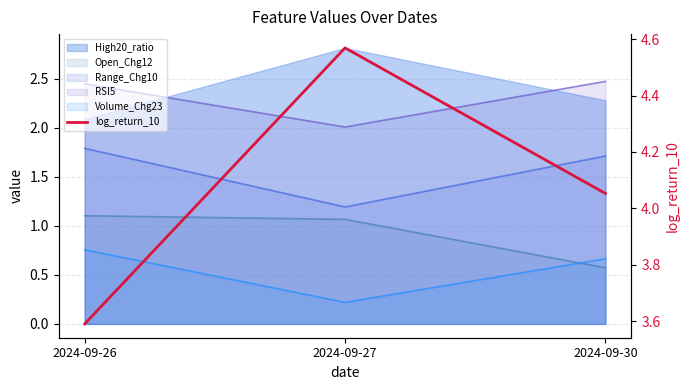

List the labels in order of value, largest first.

2024-09-27, 2024-09-30, 2024-09-26